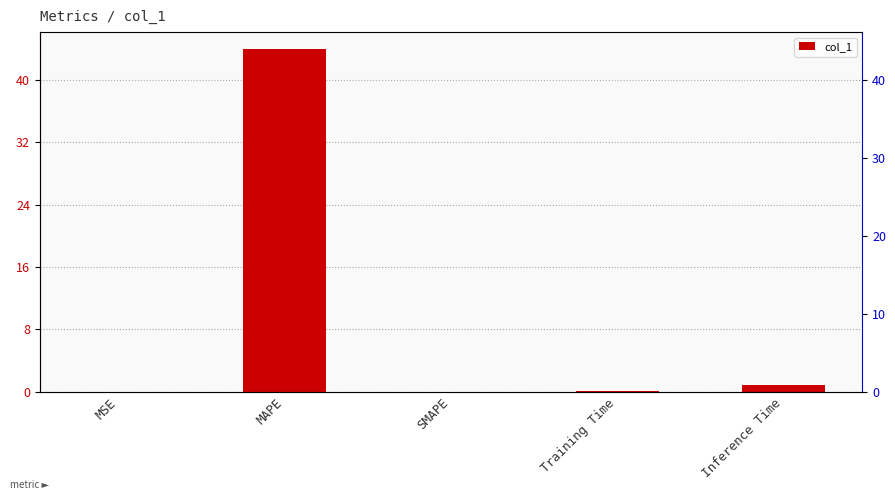

Reading left to right, extract all data points from this chart.

0.0	43.9	0.0	0.1	0.9